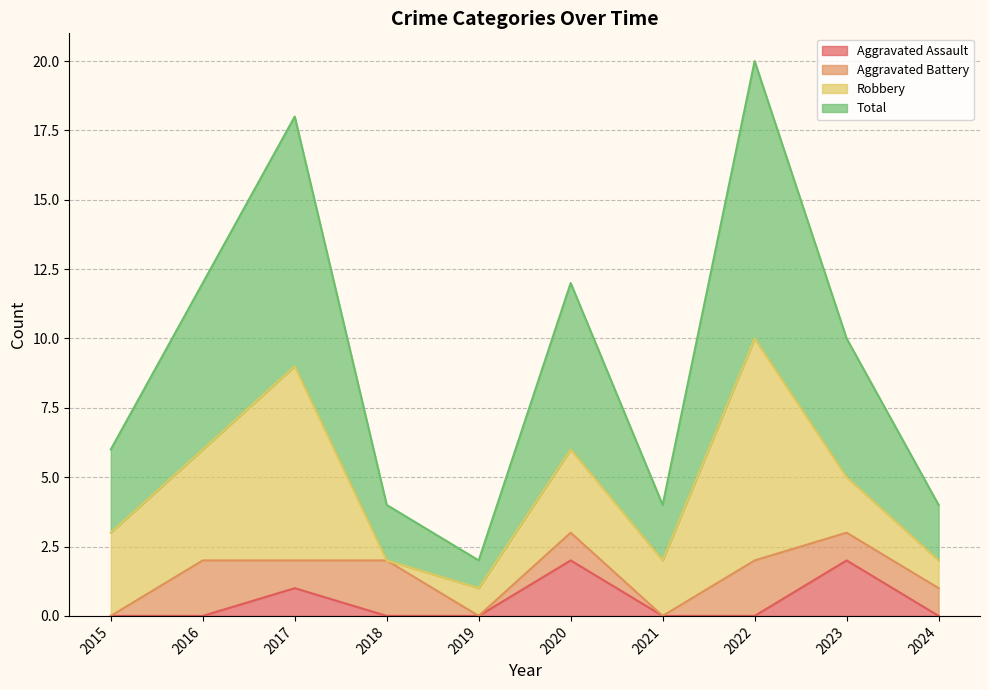

What is the value of the Total point at the 4th from the left?

2